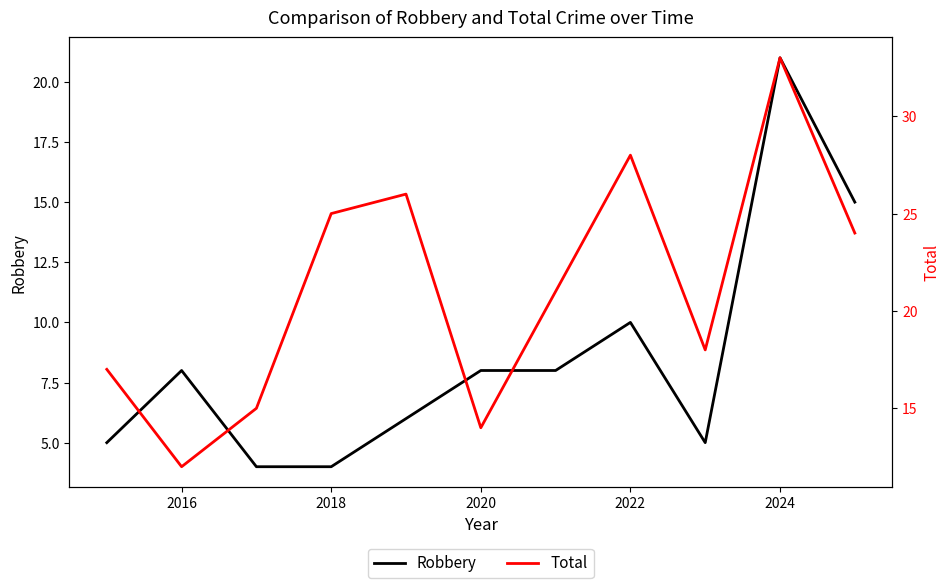

What are all the series names shown in the legend?

Robbery, Total